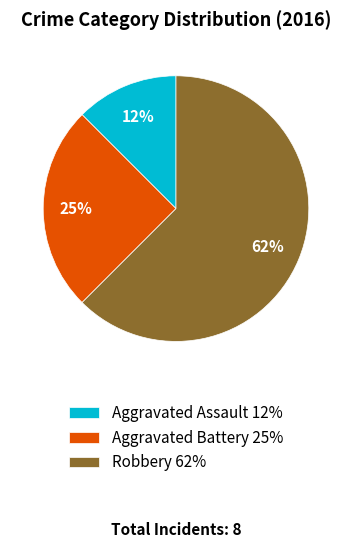

To the nearest percent, what percentage of the pie is Aggravated Battery 25%?

25%